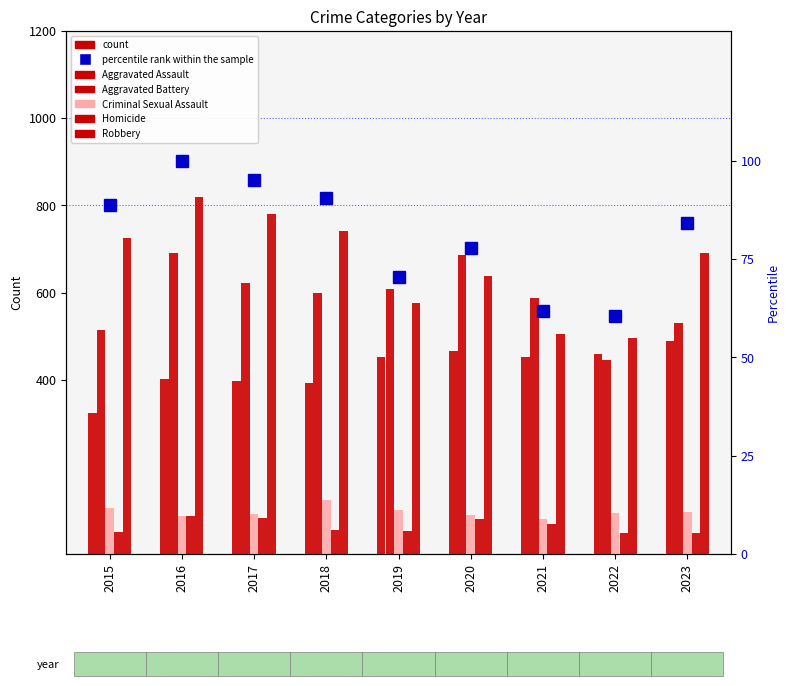

At which label does Aggravated Assault first exceed 452?

2020